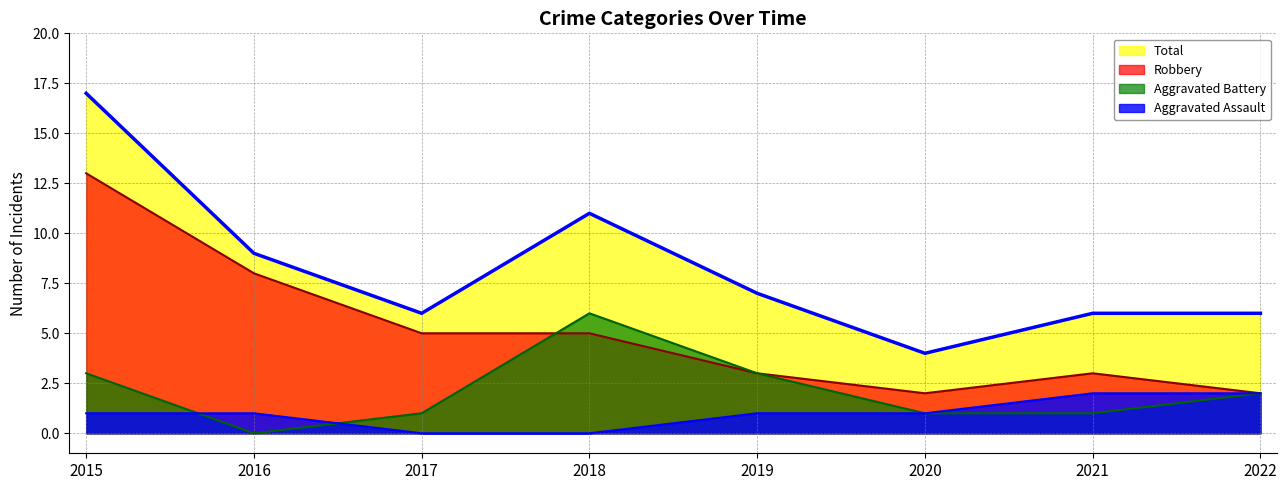

What is the total value across all series at 2022?

12